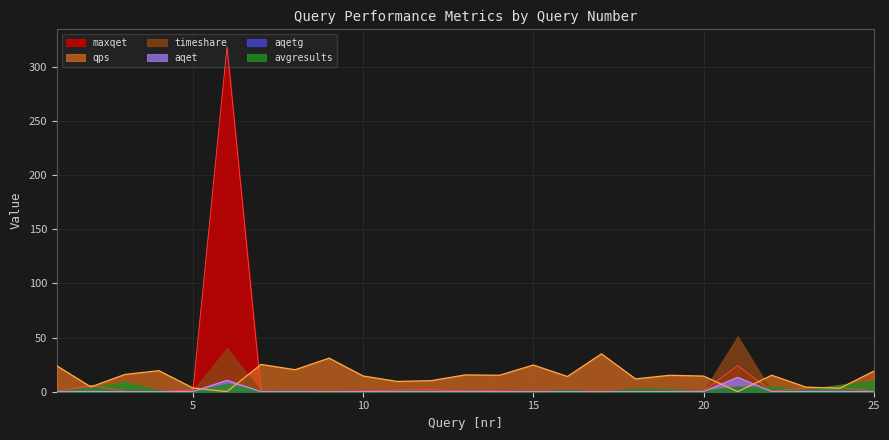

At which category does maxqet reach its first local valley?

4